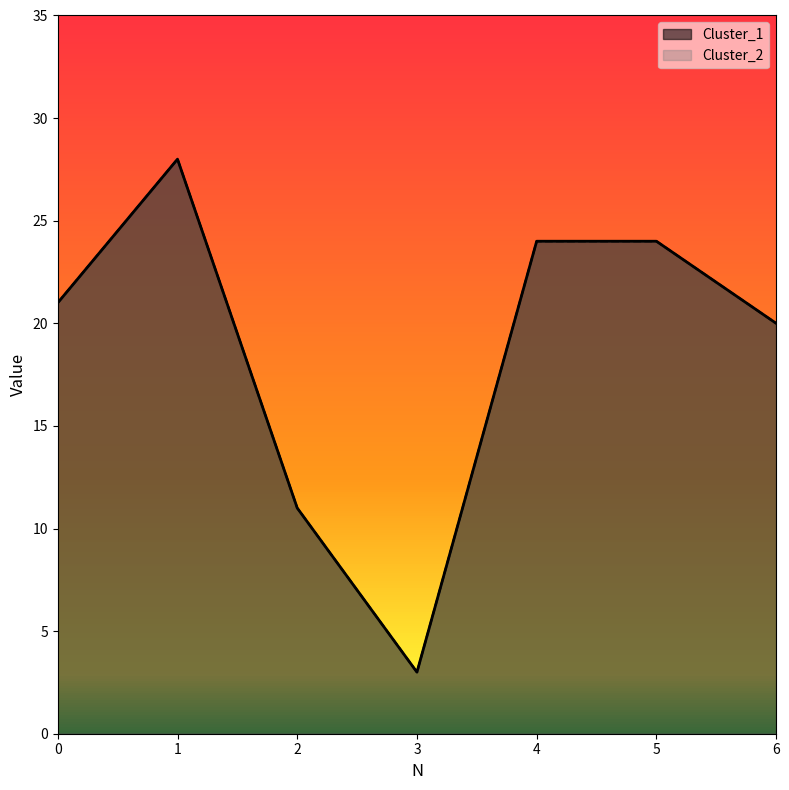

List the series in order of their peak value, highest first.

Cluster_1, Cluster_2